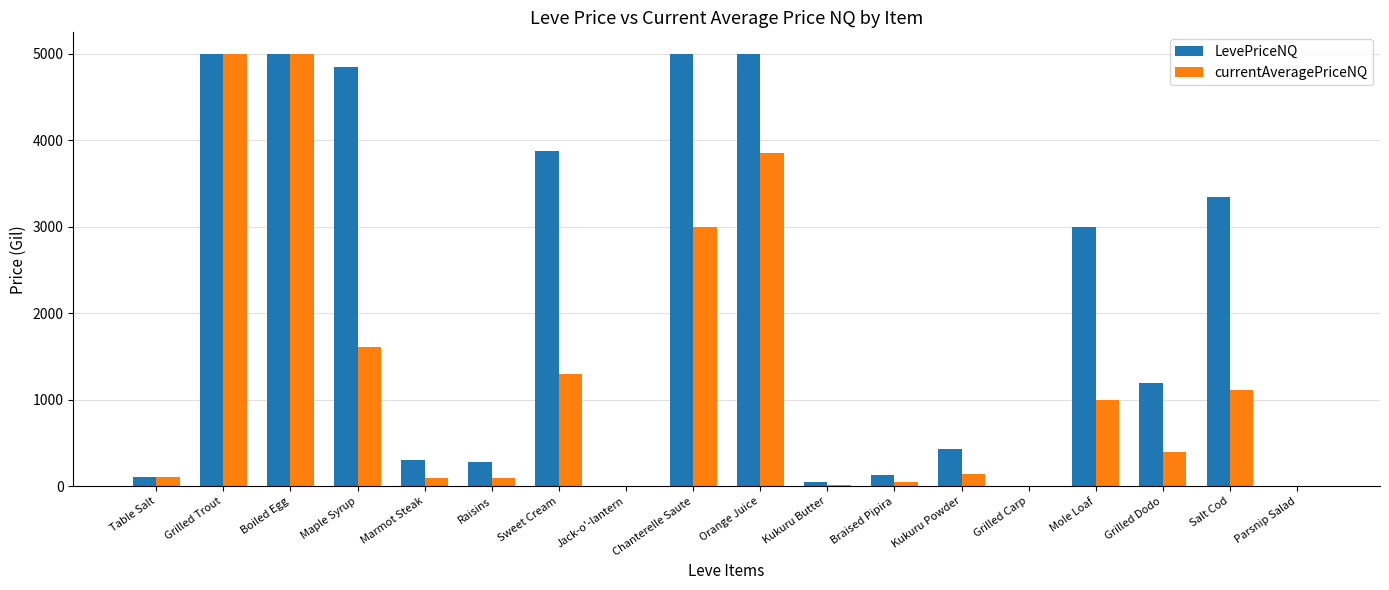

True or false: LevePriceNQ has a value of 5000.0 at Orange Juice.

True